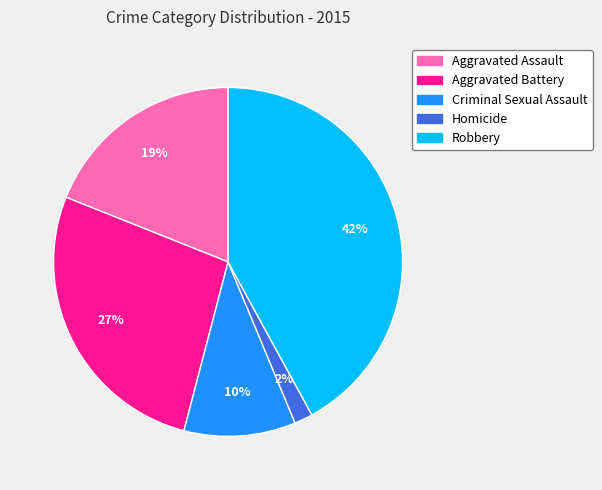

Which has a higher value, Aggravated Assault or Robbery?

Robbery